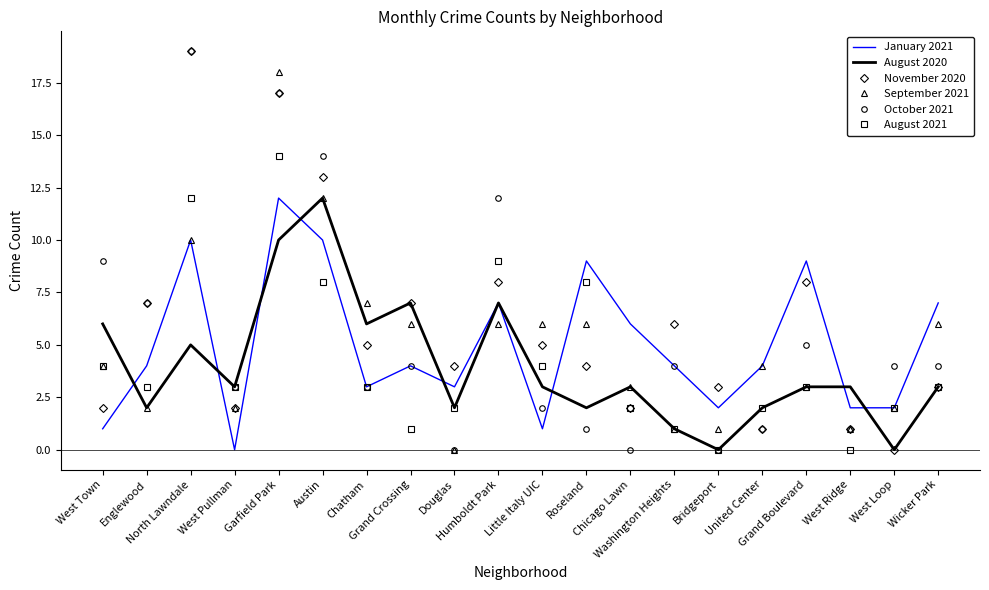

What are all the series names shown in the legend?

January 2021, August 2020, November 2020, September 2021, October 2021, August 2021